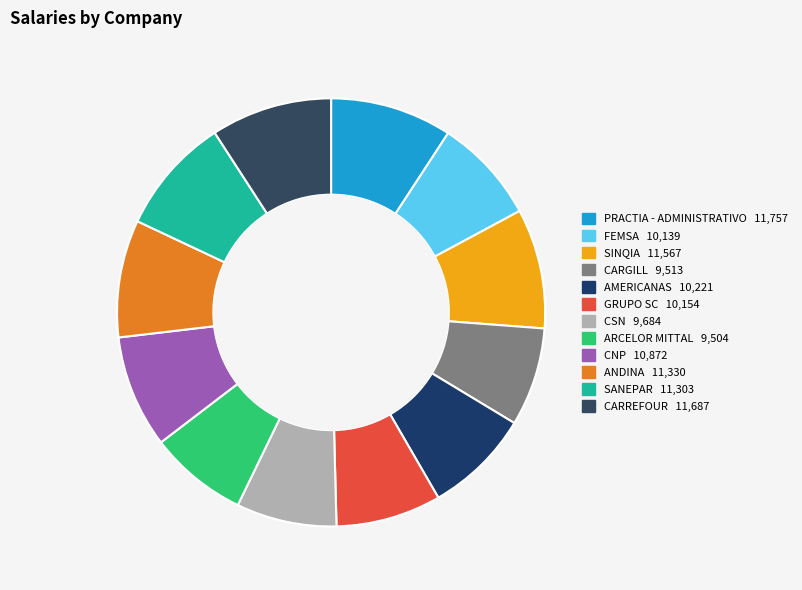

How many segments does this pie chart have?

12